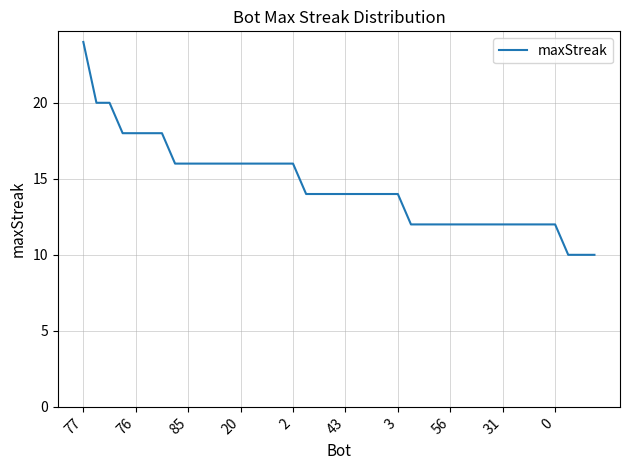

What is the minimum value shown in the chart?

10